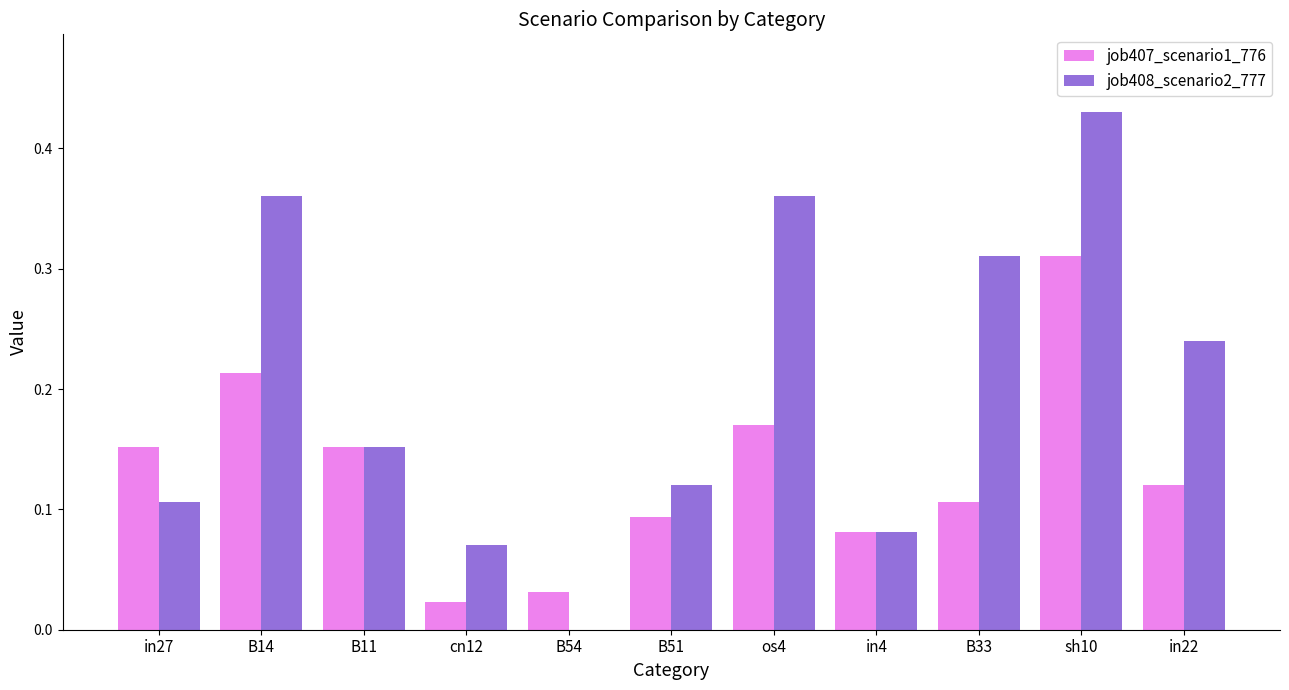

What are all the series names shown in the legend?

job407_scenario1_776, job408_scenario2_777